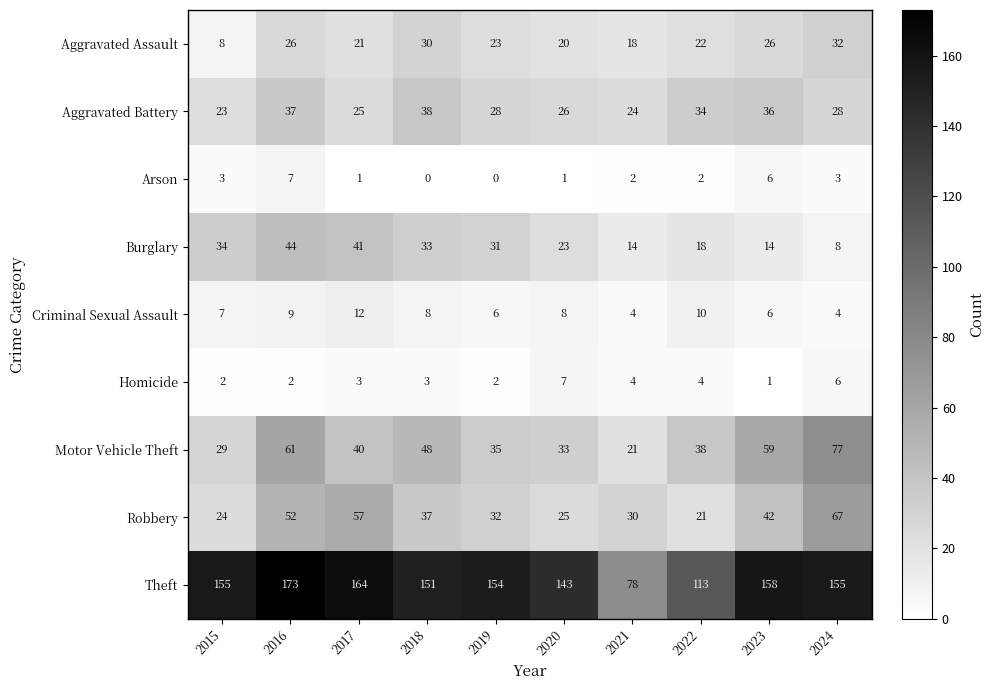

Rank the series at 2022 from lowest to highest value.

Arson, Homicide, Criminal Sexual Assault, Burglary, Robbery, Aggravated Assault, Aggravated Battery, Motor Vehicle Theft, Theft